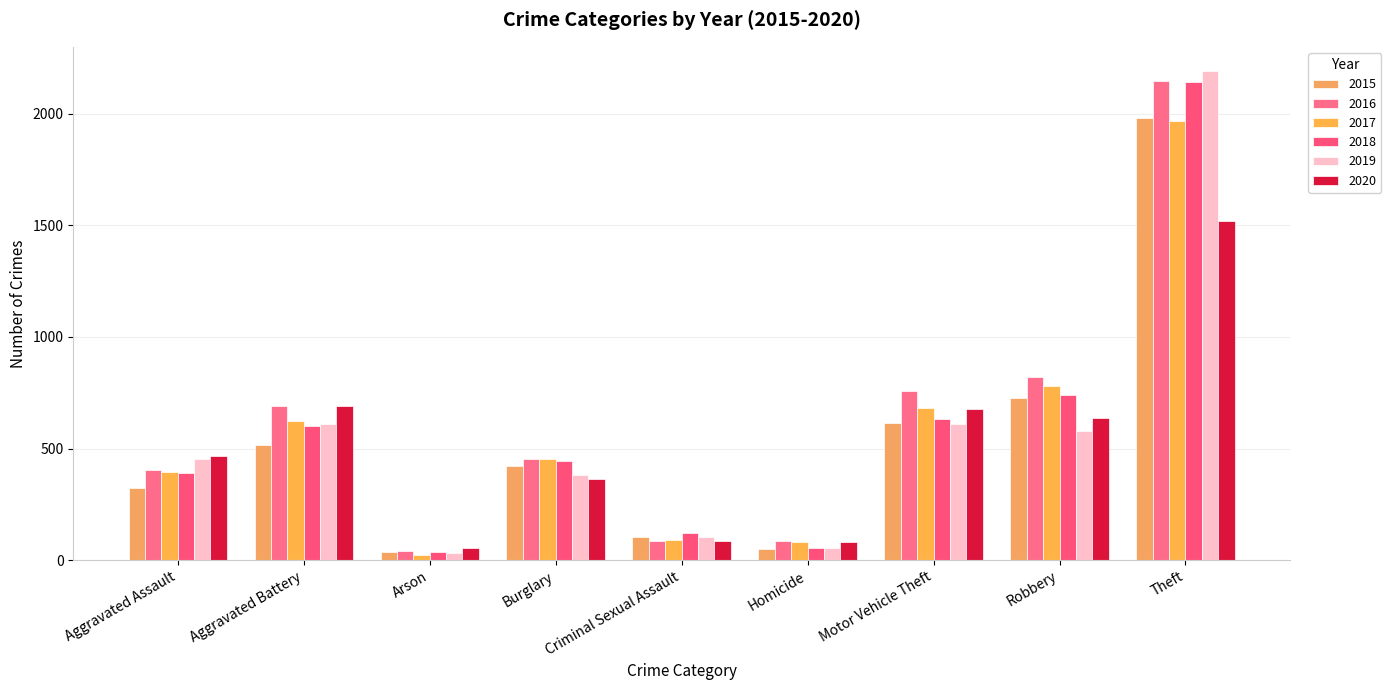

True or false: 2015 has a value of 449 at Robbery.

False